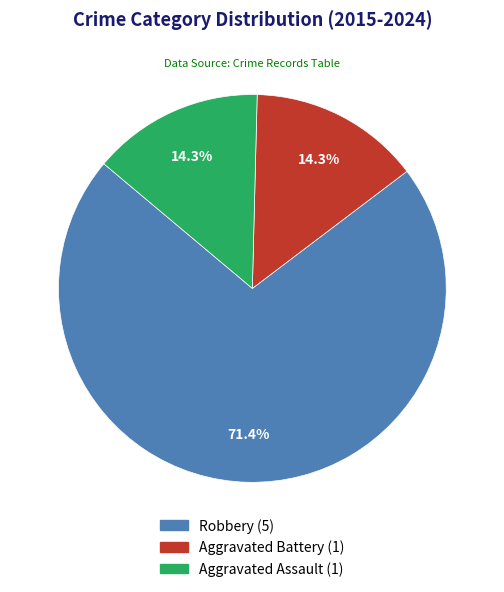

To the nearest percent, what is the combined percentage of Robbery and Aggravated Battery?

86%